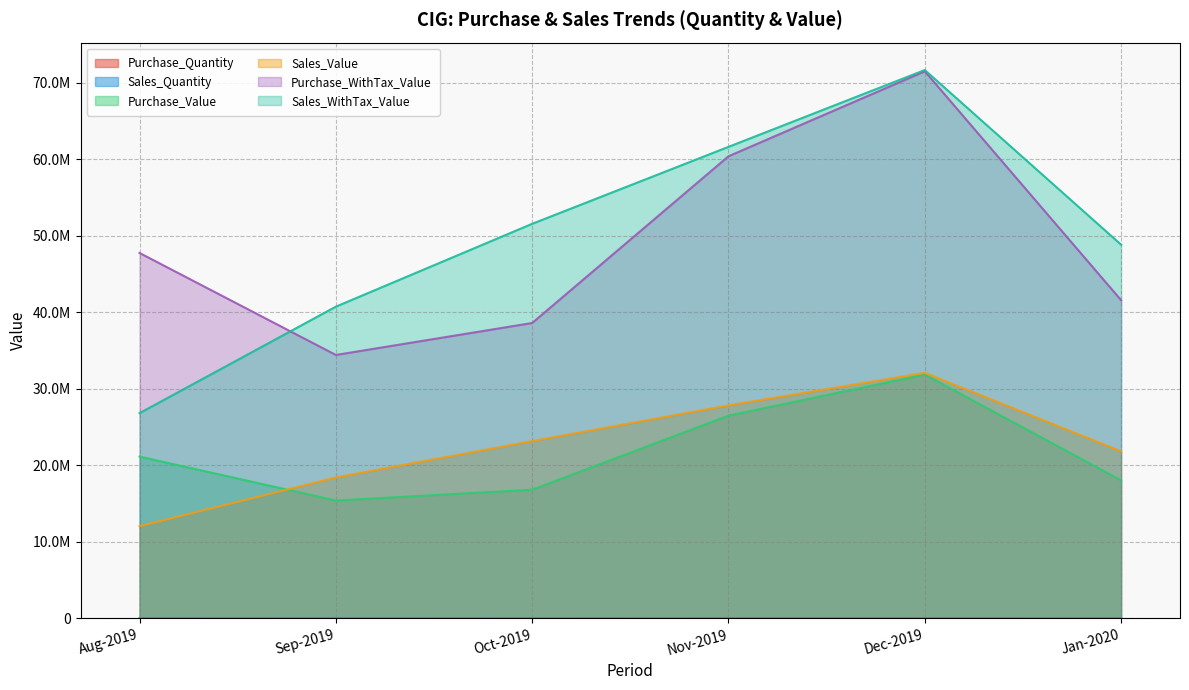

True or false: Sales_WithTax_Value and Sales_Quantity intersect in this chart.

False